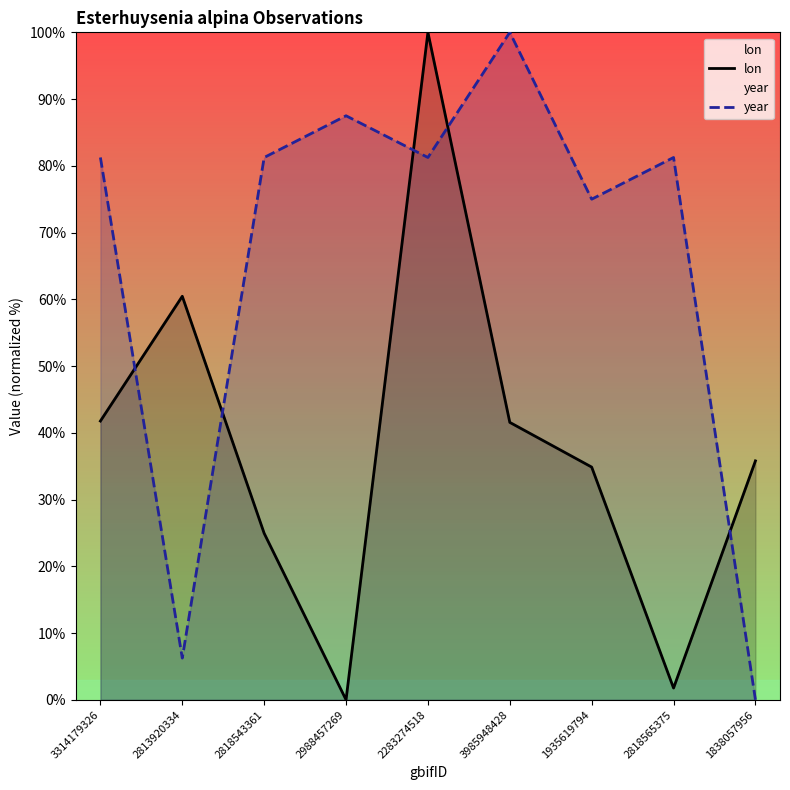

How many data points does each series have?

9